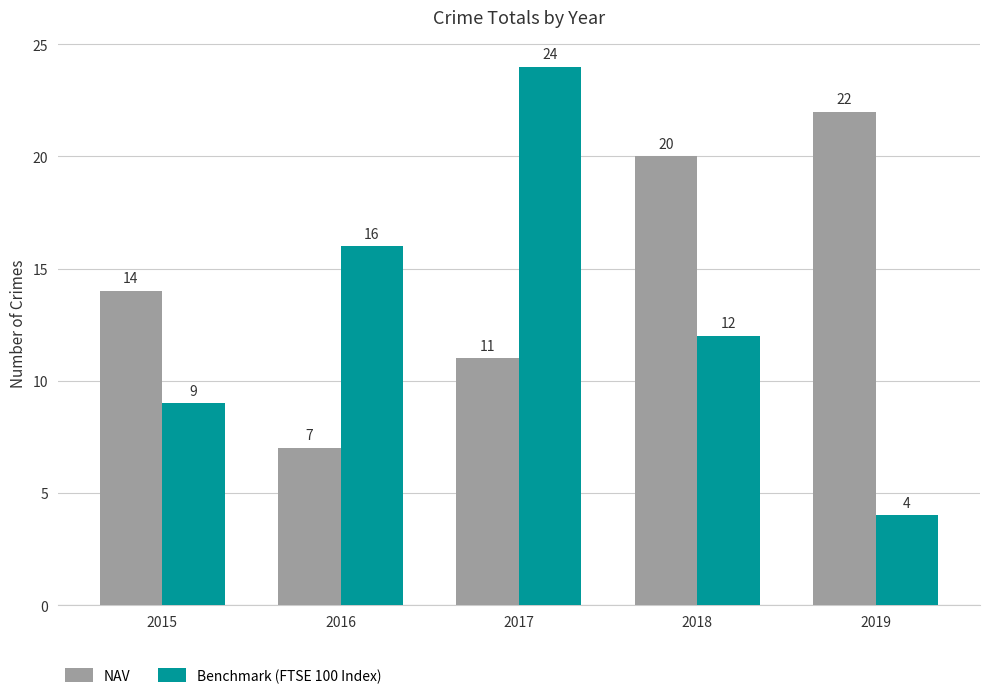

Reading left to right, transcribe all the data shown in this chart.

NAV: 2015=14	2016=7	2017=11	2018=20	2019=22
Benchmark (FTSE 100 Index): 2015=9	2016=16	2017=24	2018=12	2019=4